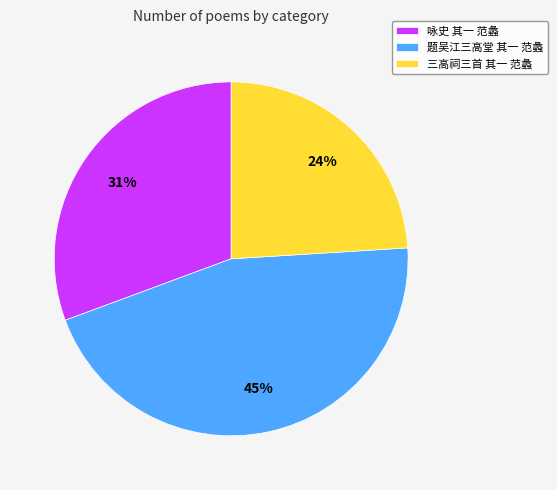

To the nearest percent, what is the difference between the 题吴江三高堂 其一 范蠡 and 三高祠三首 其一 范蠡 slice percentages?

21%